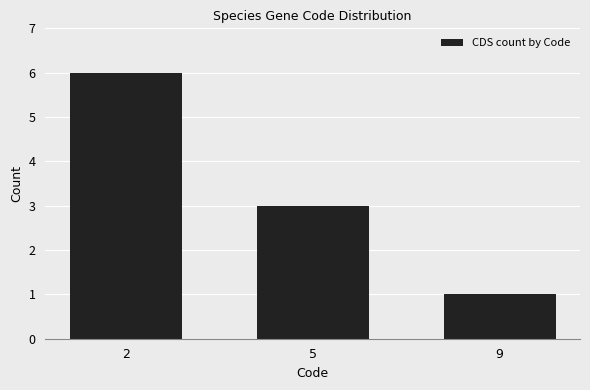

How many values are between 1 and 6?

3